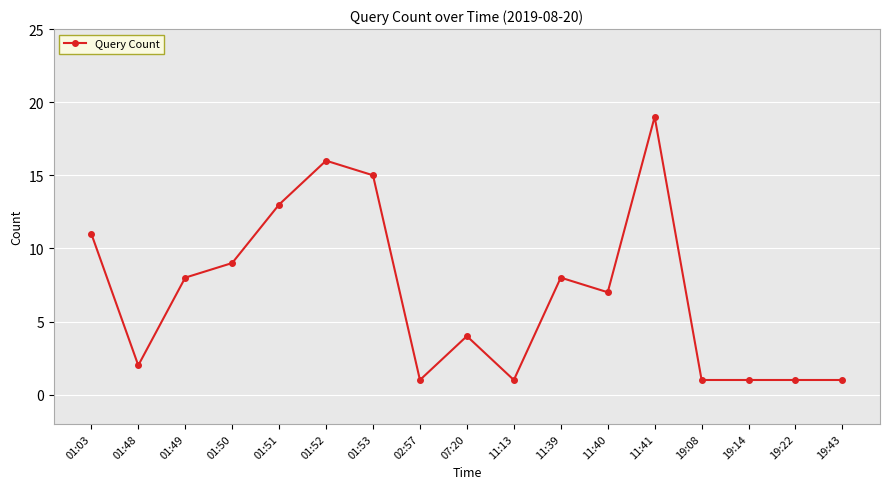

Reading left to right, list all the values displayed in this chart.

11	2	8	9	13	16	15	1	4	1	8	7	19	1	1	1	1